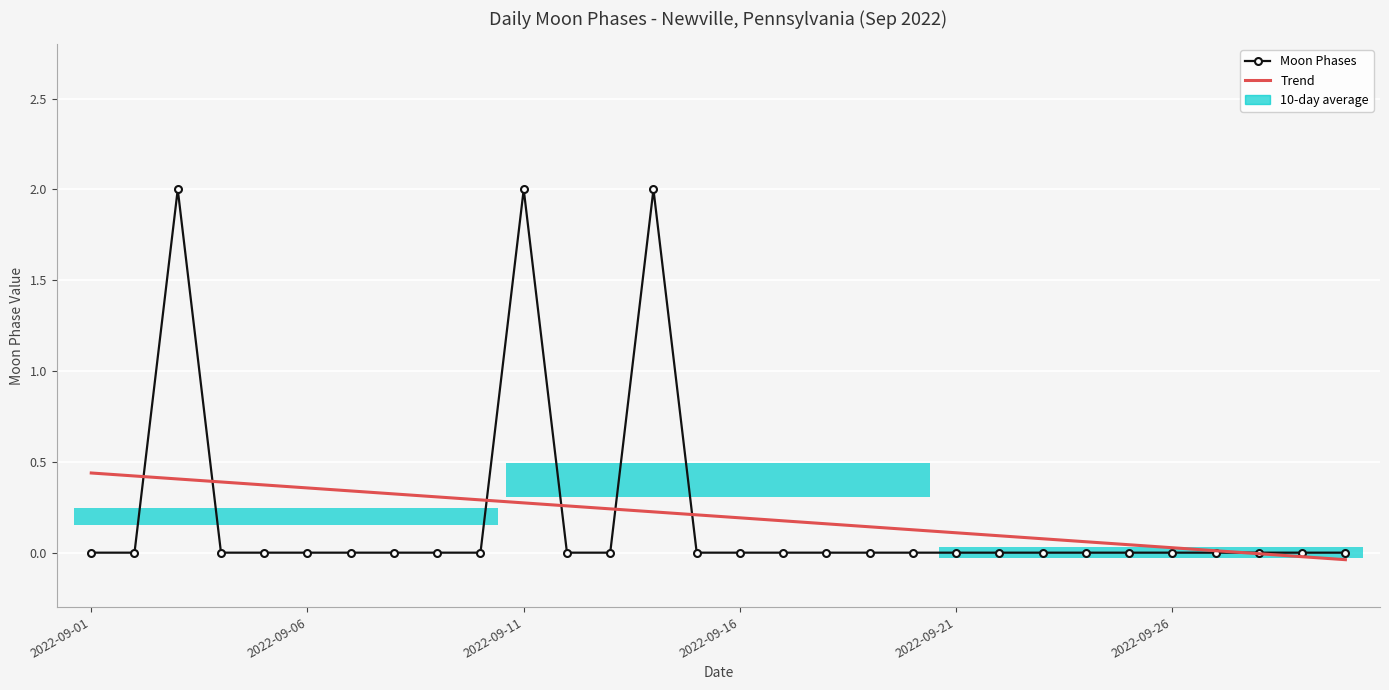

The value of Moon Phases at 17 is -0.7. True or false?

False